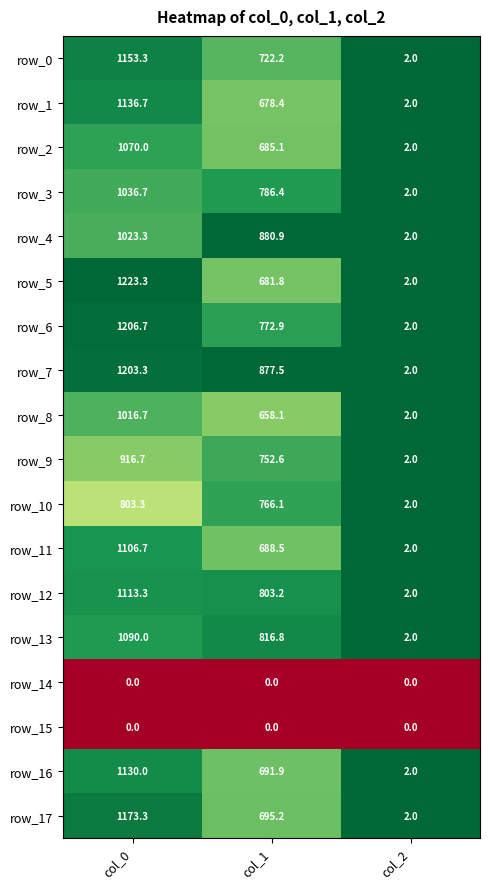

Which category has the lowest value in the row_5 series?

col_2